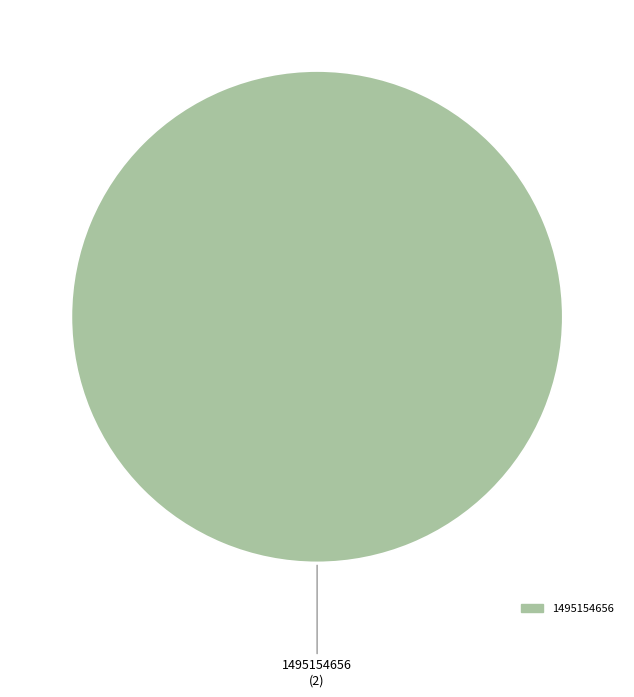

Is there a majority slice in this chart?

Yes